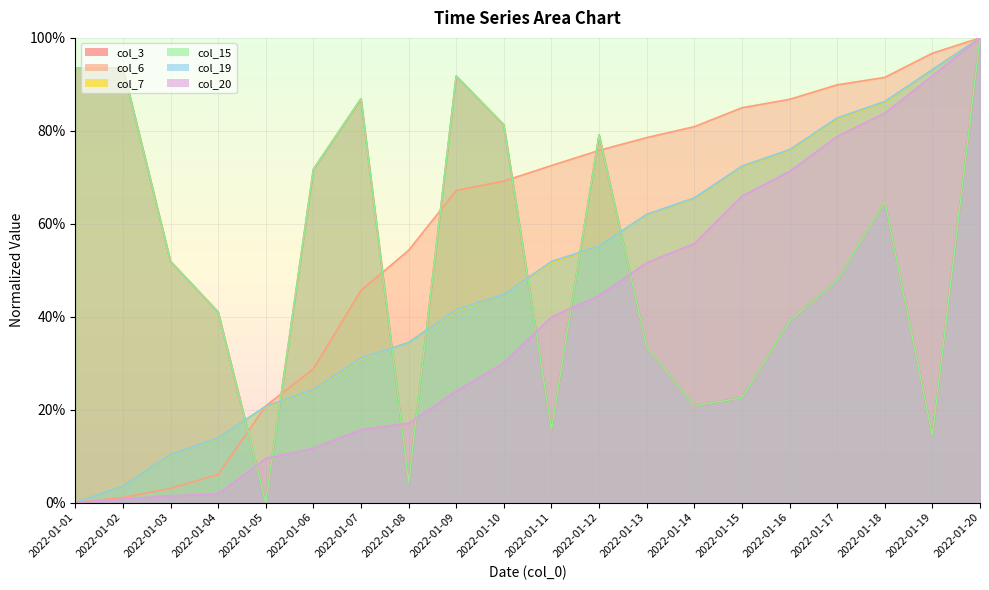

What are all the series names shown in the legend?

col_3, col_6, col_7, col_15, col_19, col_20